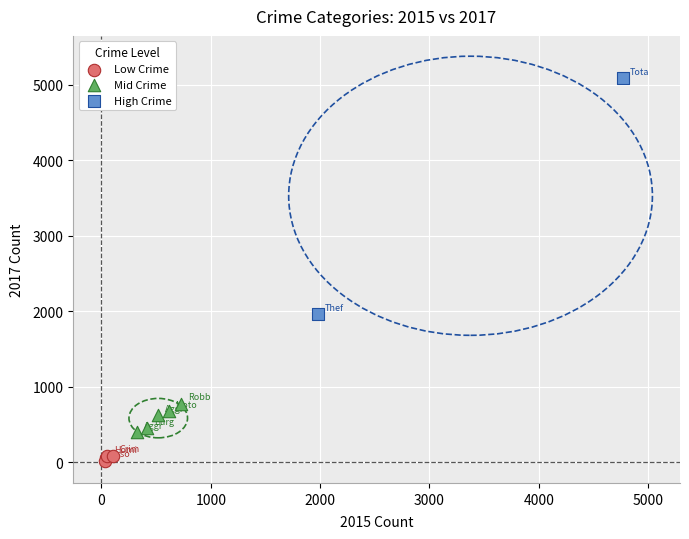

Which series reaches the minimum Y coordinate?

Low Crime